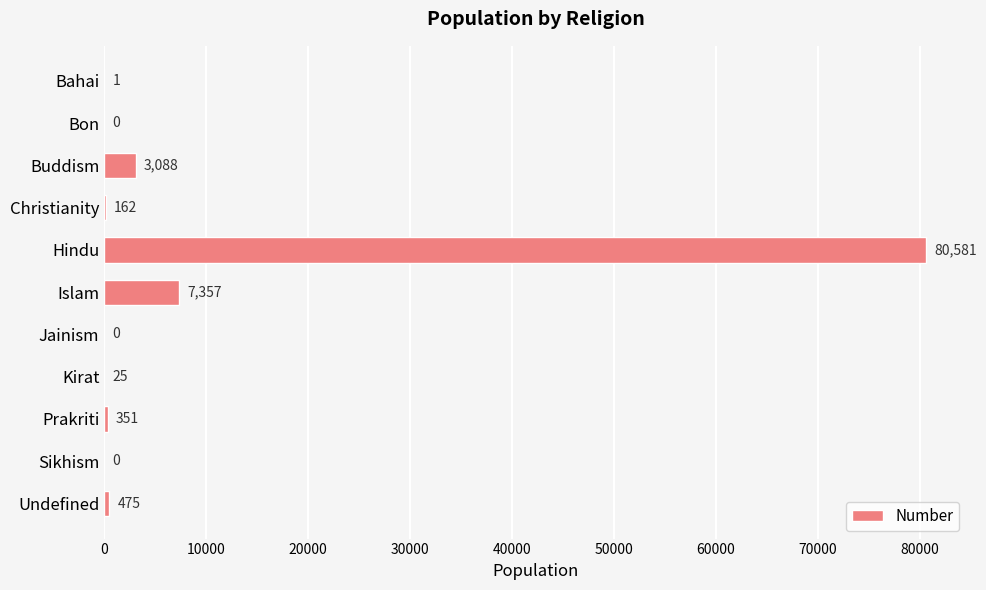

What is the average value?

8367